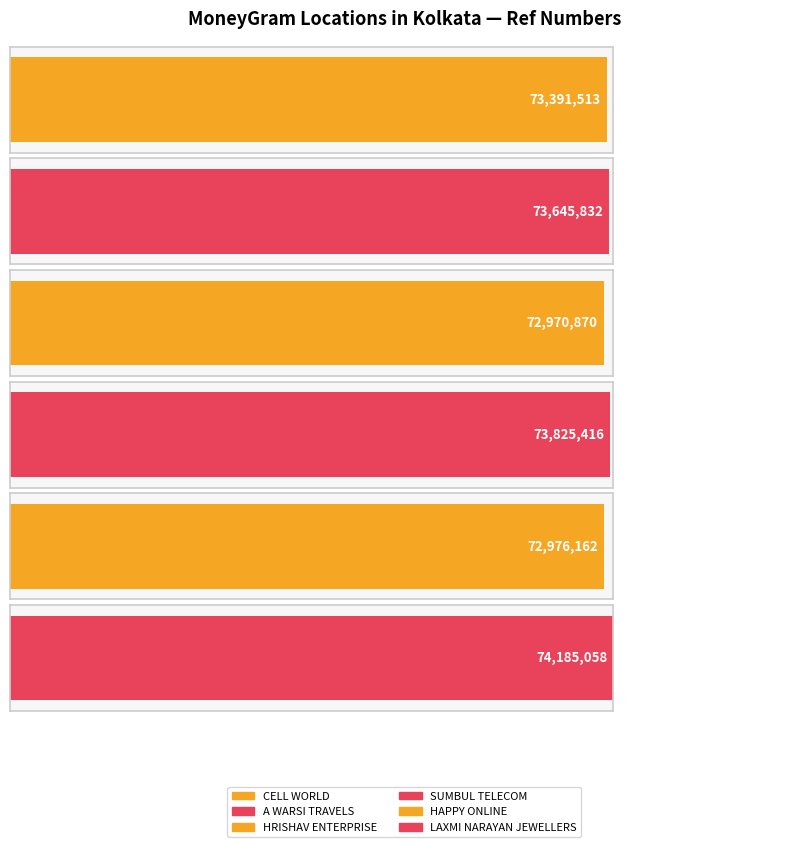

Rank the categories by value from highest to lowest.

LAXMI NARAYAN JEWELLERS, SUMBUL TELECOM, A WARSI TRAVELS, CELL WORLD, HAPPY ONLINE, HRISHAV ENTERPRISE